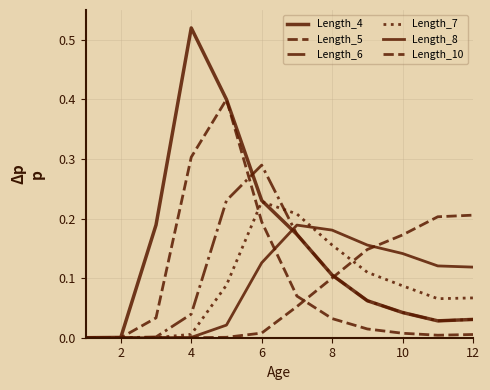

How many lines are shown in the chart?

6